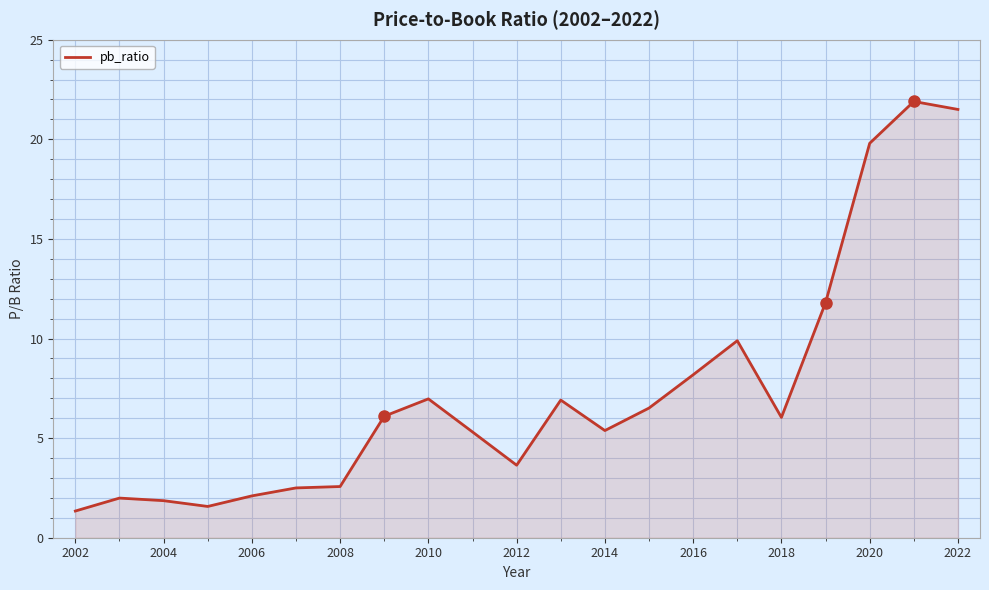

What is the smallest value displayed?

1.3